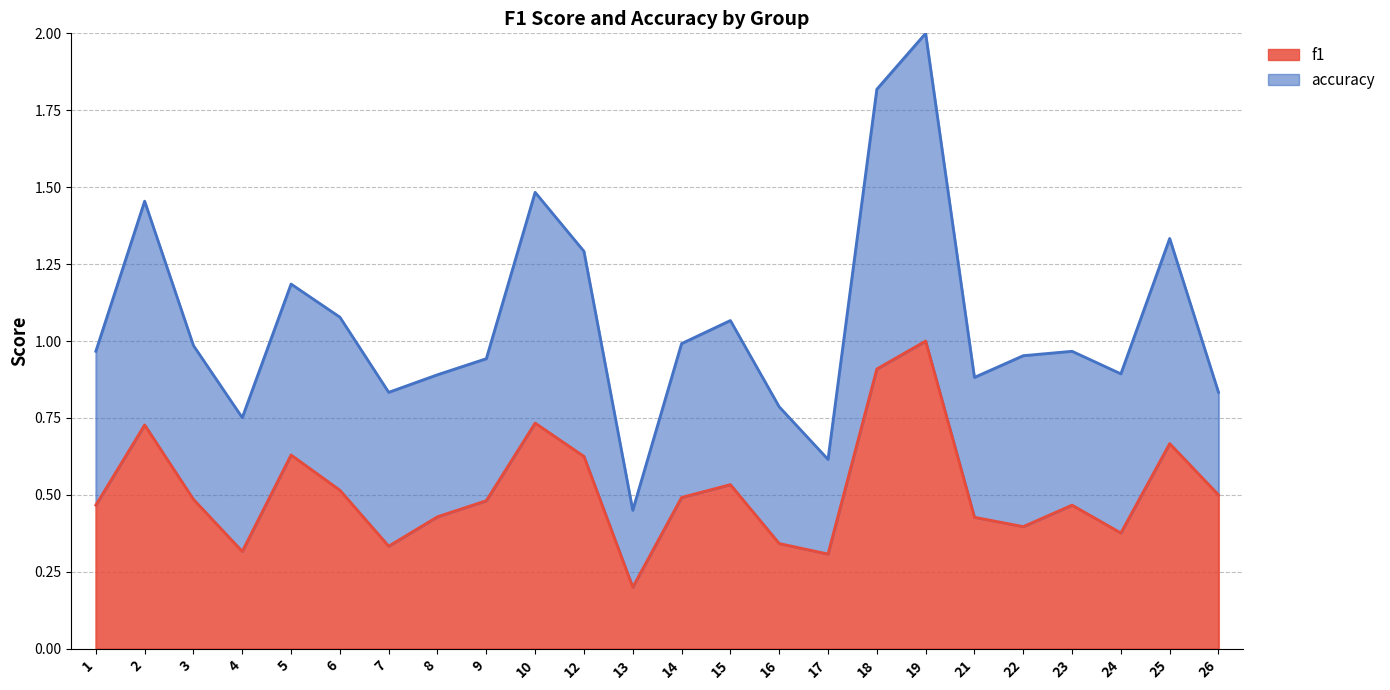

List the labels in order of value, largest first.

19, 18, 10, 2, 25, 5, 12, 15, 6, 26, 14, 3, 9, 1, 23, 8, 21, 22, 24, 16, 7, 4, 17, 13